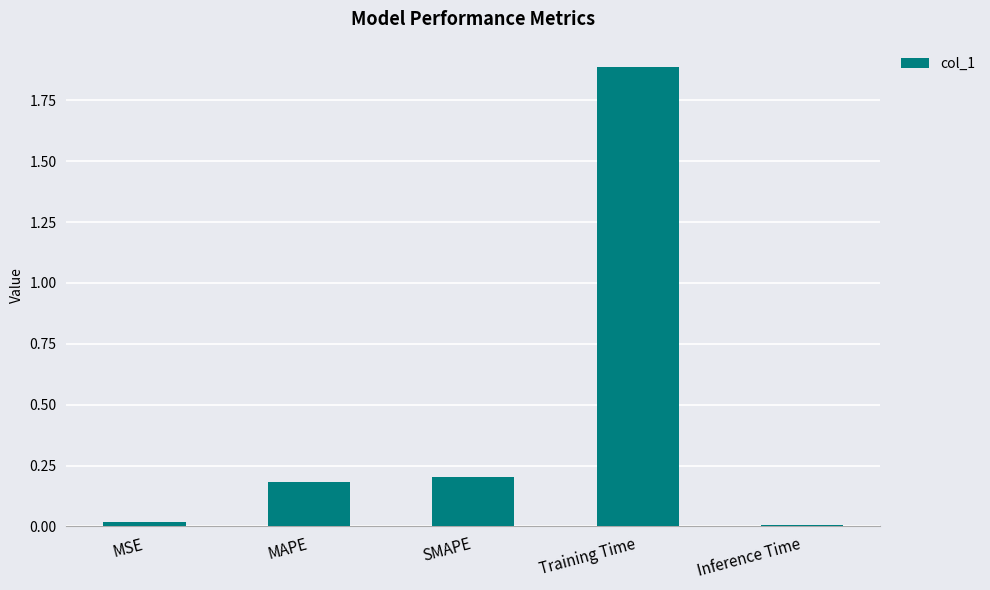

True or false: the data shows 0.3 at MAPE.

False